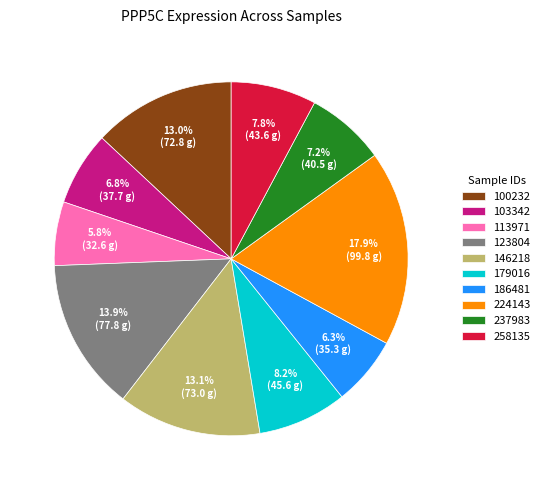

How many slices are in this pie chart?

10